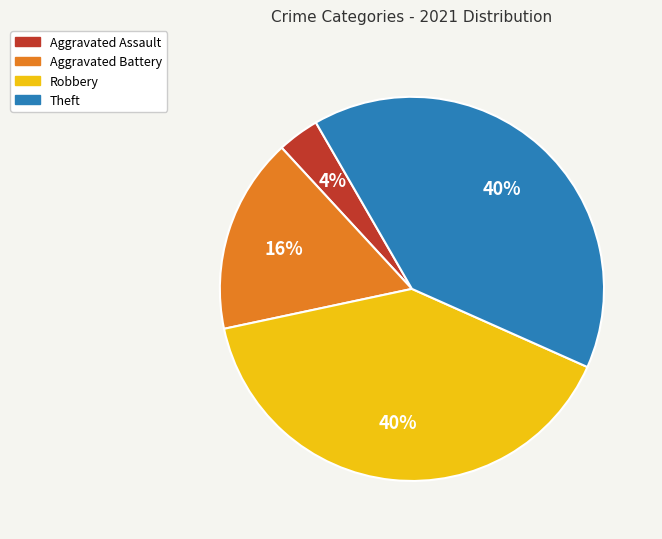

To the nearest percent, what percentage of the pie is Theft?

40%